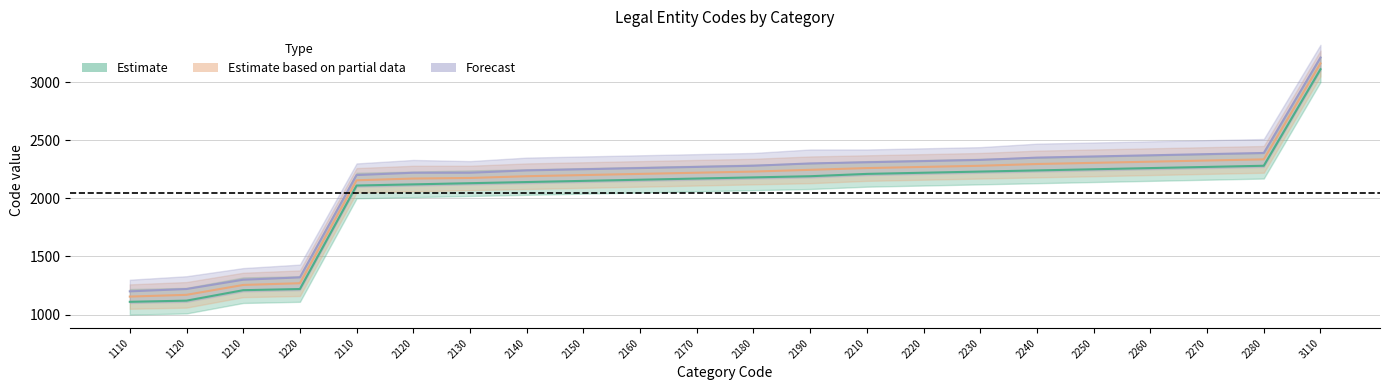

How many data points in Estimate based on partial data are less than 2230?

11